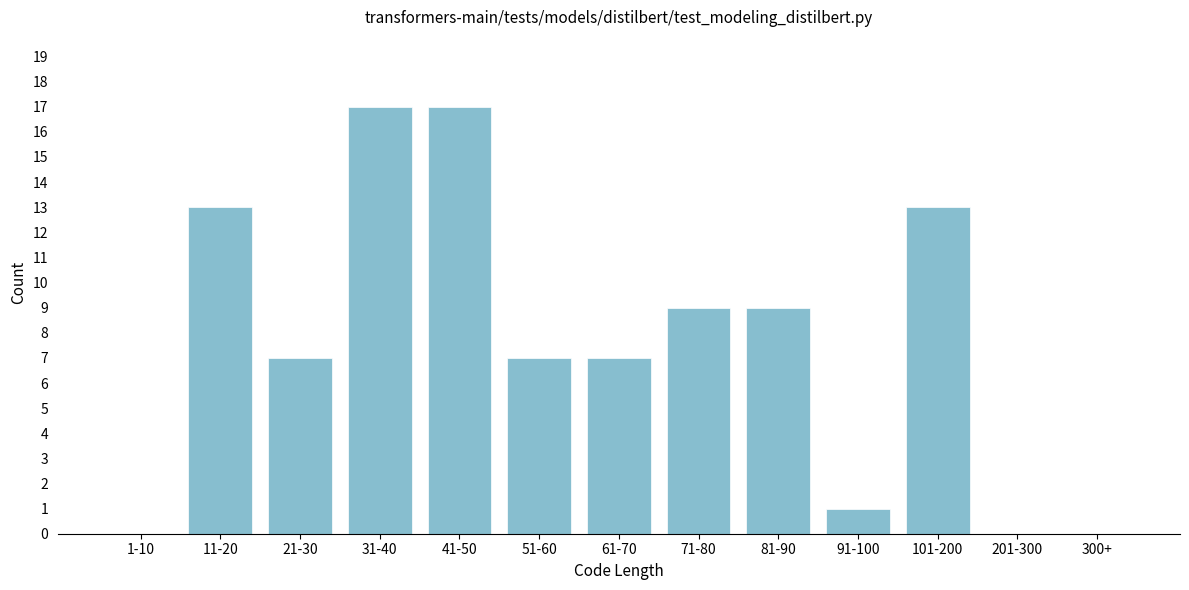

Reading left to right, transcribe all the data shown in this chart.

1-10=0	11-20=13	21-30=7	31-40=17	41-50=17	51-60=7	61-70=7	71-80=9	81-90=9	91-100=1	101-200=13	201-300=0	300+=0